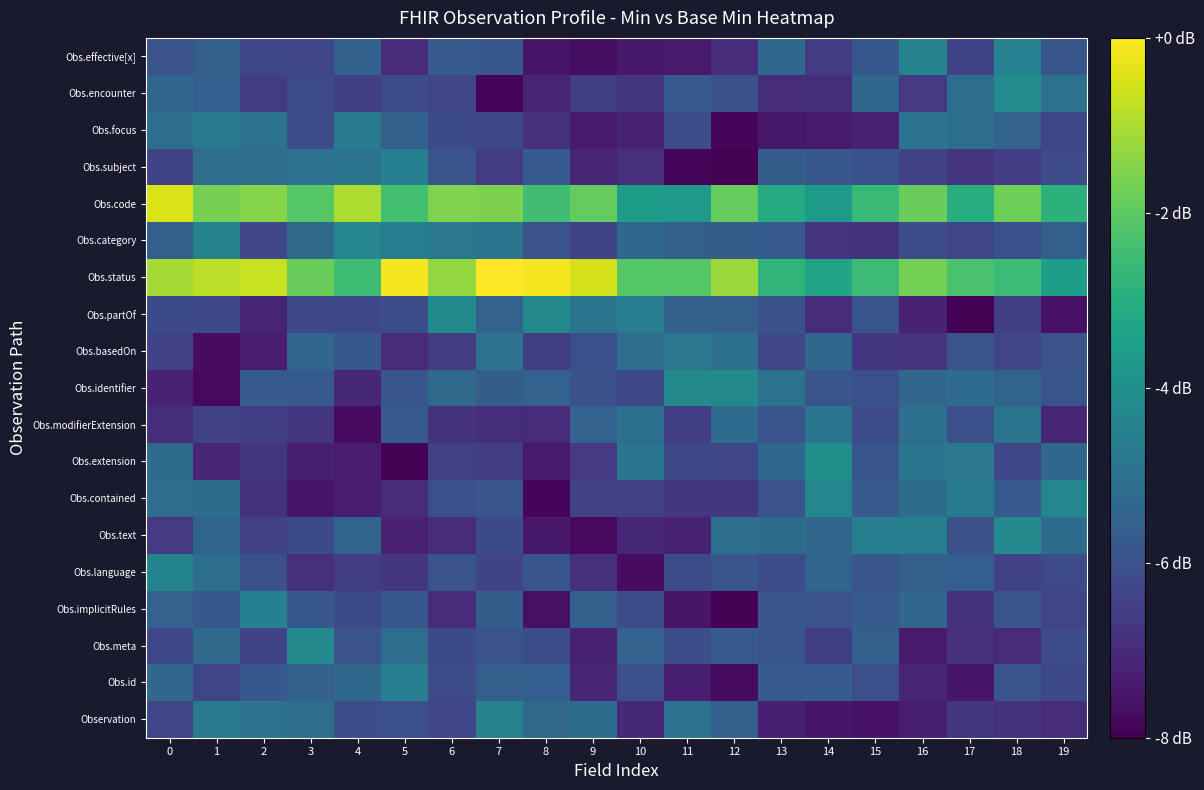

Which series has the widest spread of values?

Obs.extension